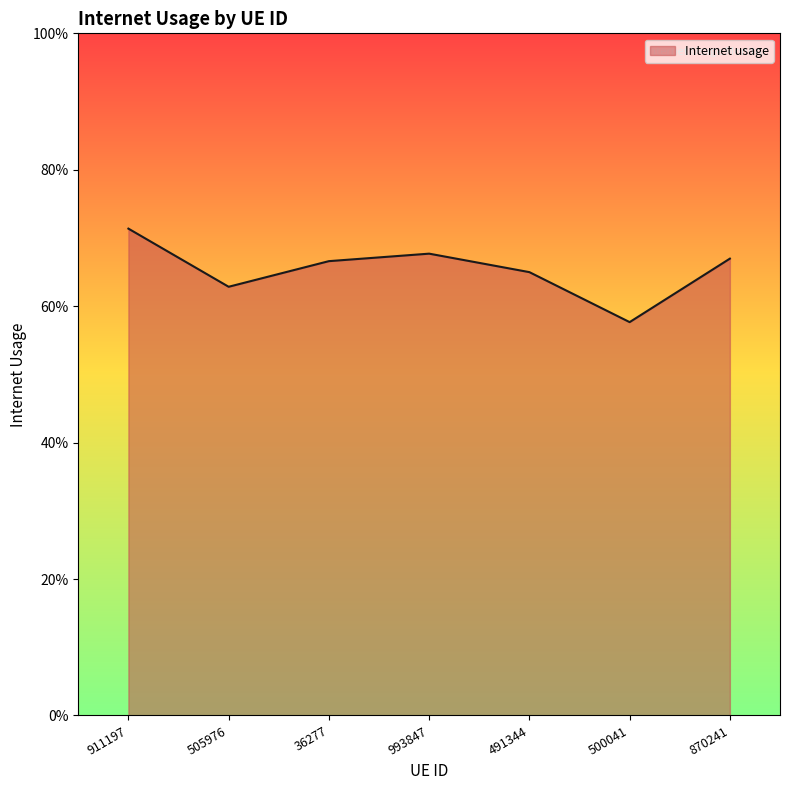

Rank the categories by value from highest to lowest.

911197, 993847, 870241, 36277, 491344, 505976, 500041